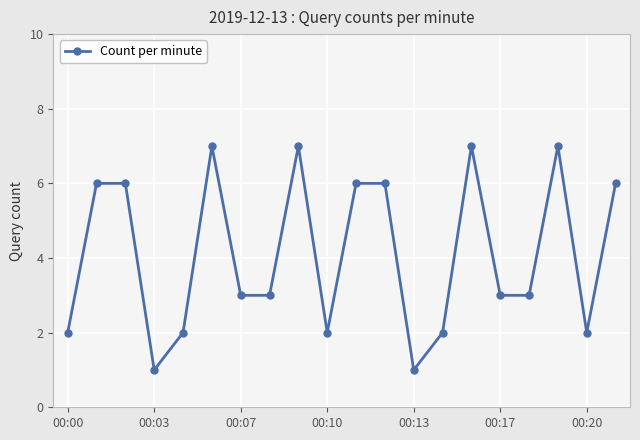

What is the value of the 17th point from the left?

3